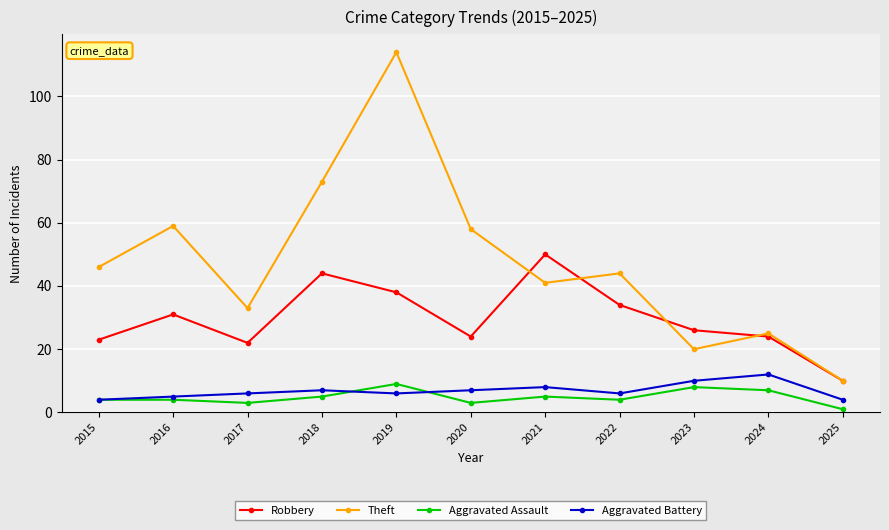

Where does the Theft series first go above 44?

2015